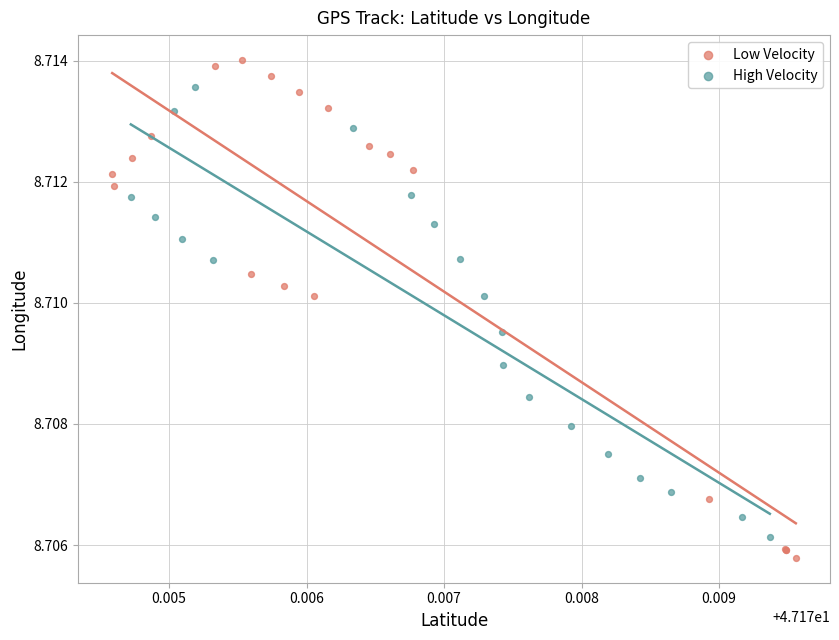

What are all the series names shown in the legend?

Low Velocity, High Velocity